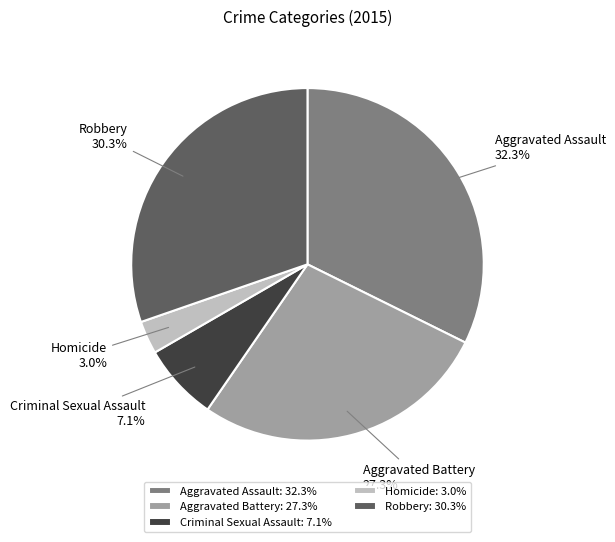

True or false: Criminal Sexual Assault accounts for 7% of the total.

True